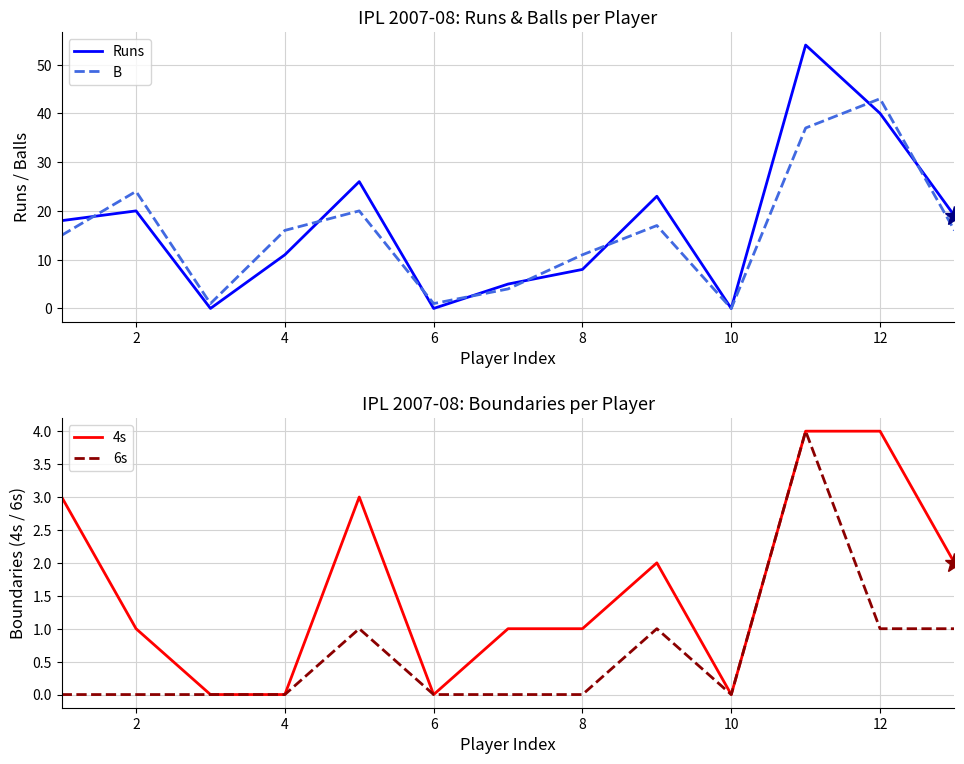

What is the difference between the B values at 8 and 2?

13